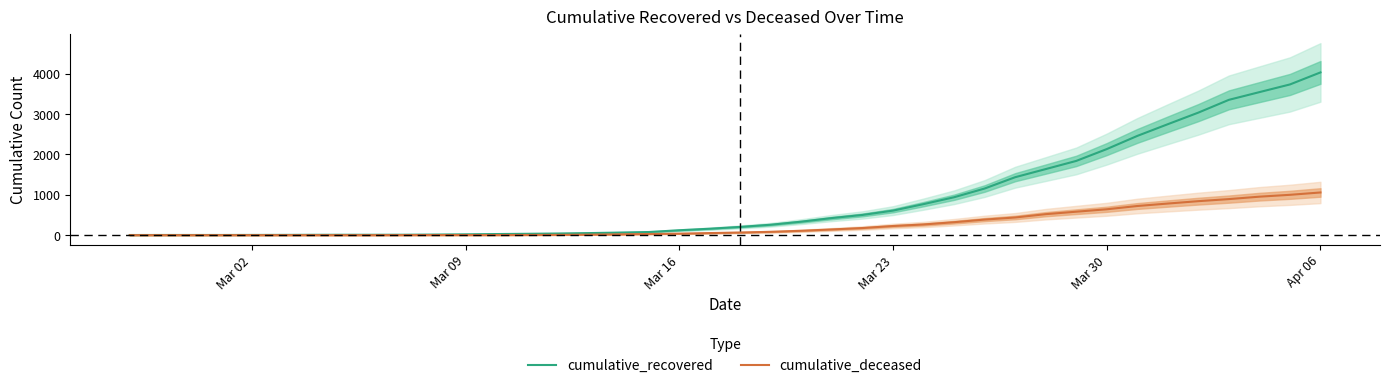

How many categories are shown in the chart?

40